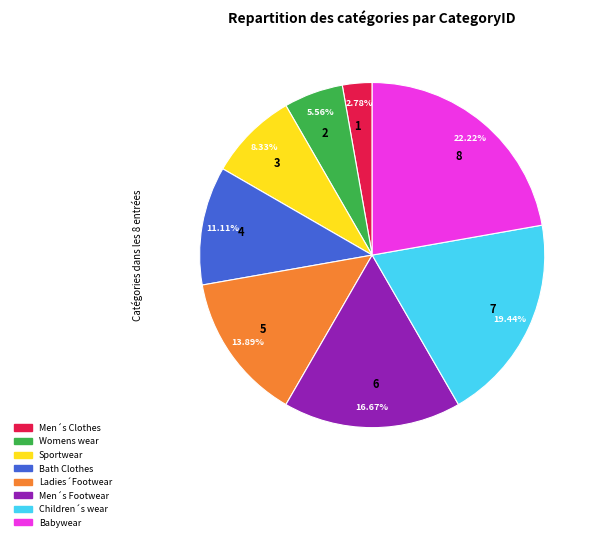

Count the number of slices in the pie.

8